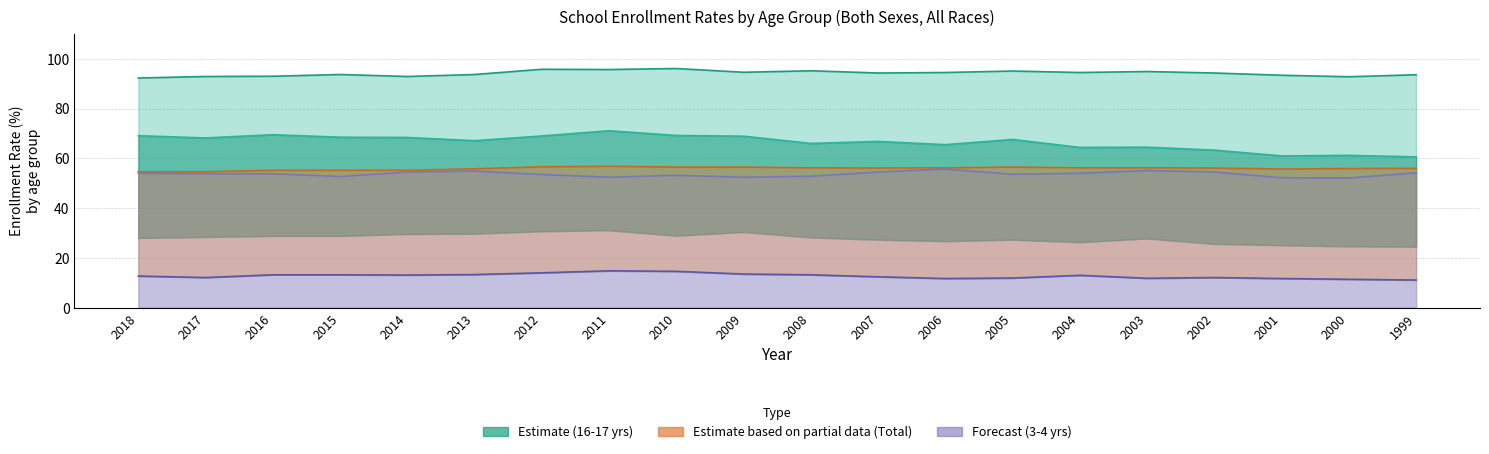

True or false: 18 and 19 years (line) has a value of 68.9 at 2009.

True